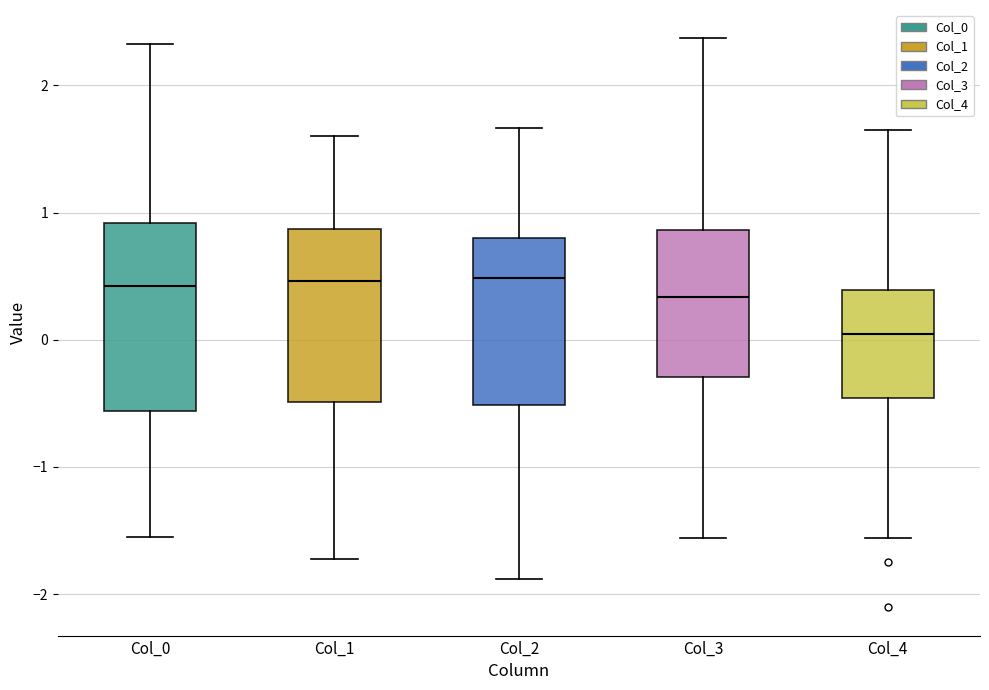

Where does the upper whisker of the box for Col_0 end on the y-axis? The values are not printed on the chart, so give them approximately, as read against the axis.

2.3